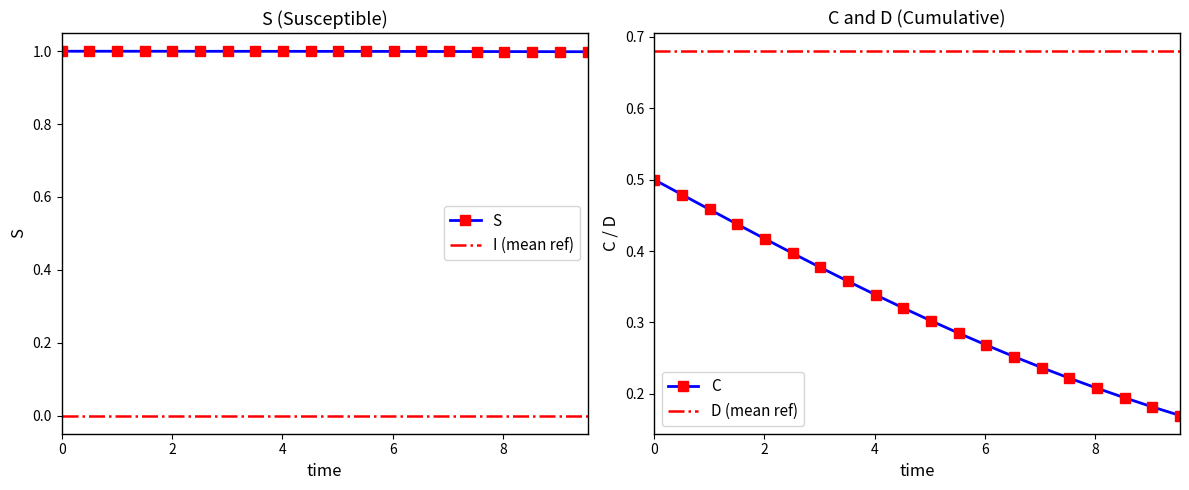

Rank the series by their average value, from highest to lowest.

S, C